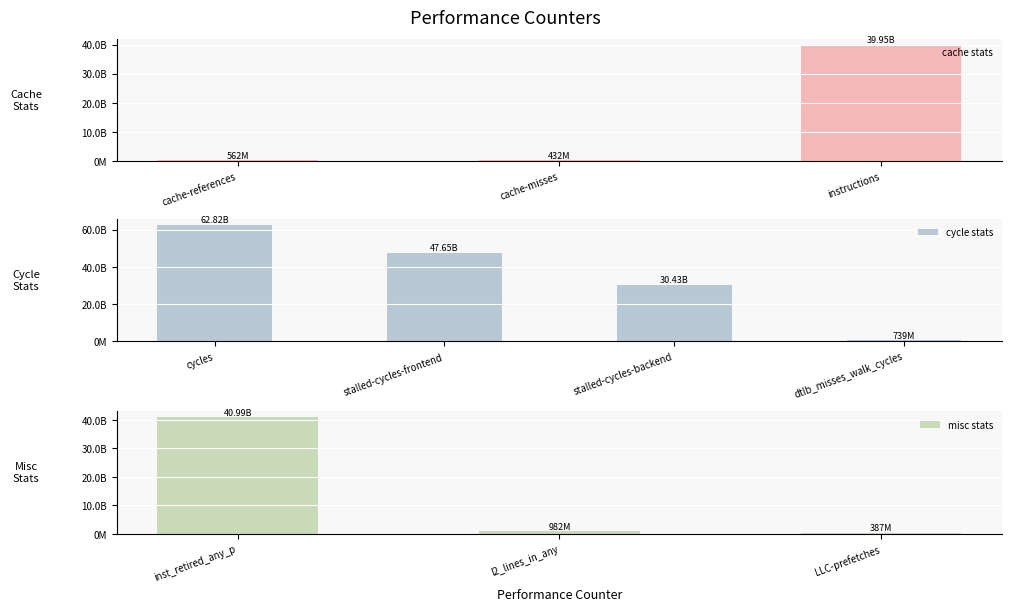

At which label is the value closest to 31603899323?

stalled-cycles-backend